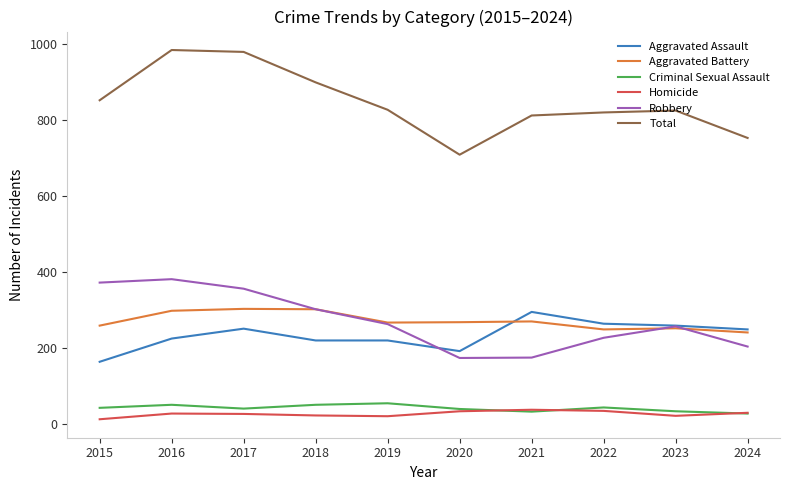

True or false: Criminal Sexual Assault and Aggravated Battery cross at least once.

False